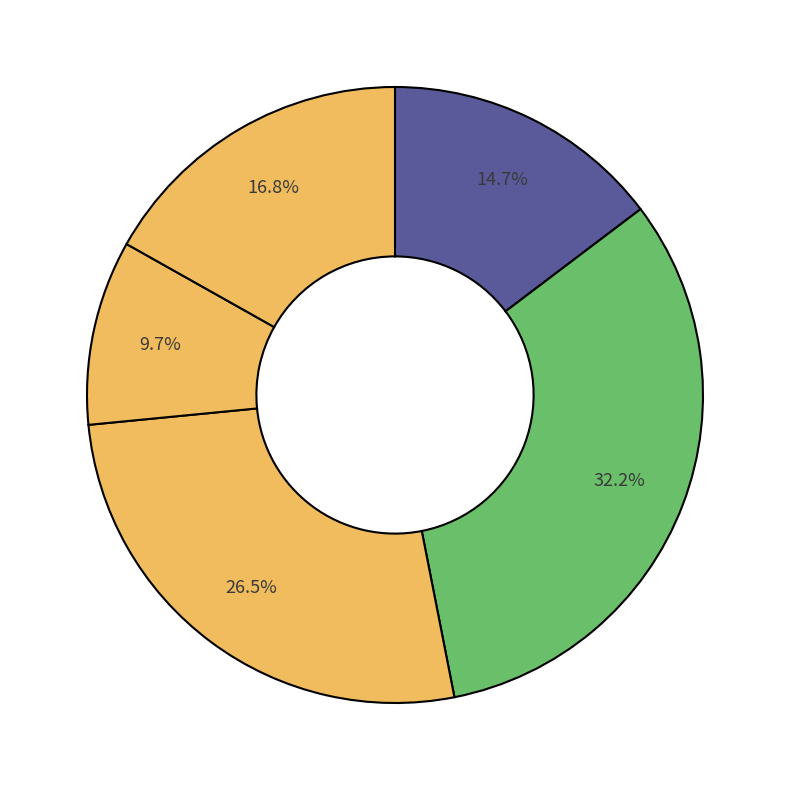

Is there any slice that represents more than half of the pie?

No